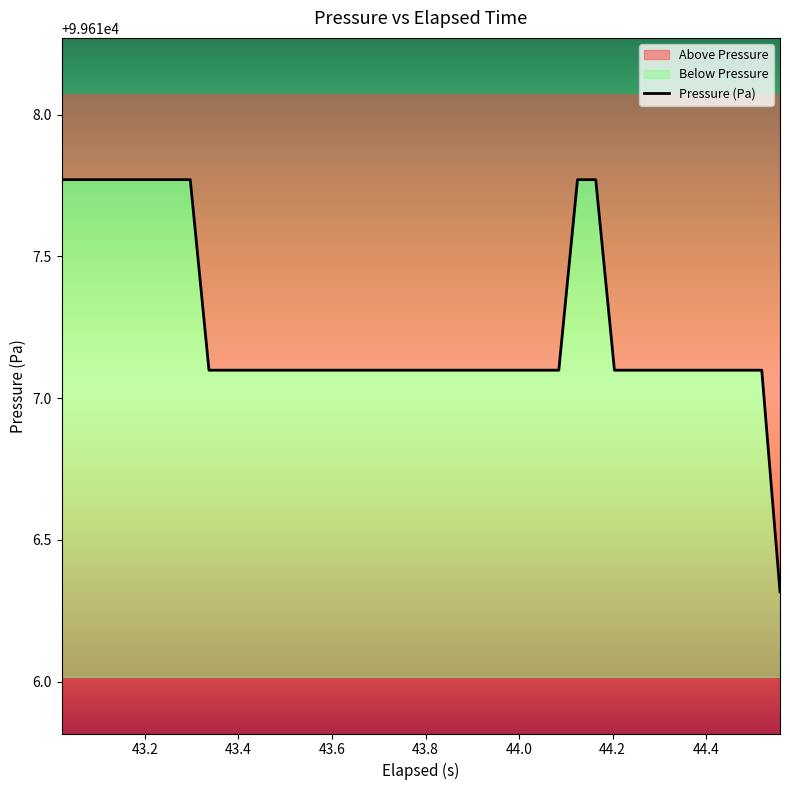

What is the minimum value shown in the chart?

99616.3